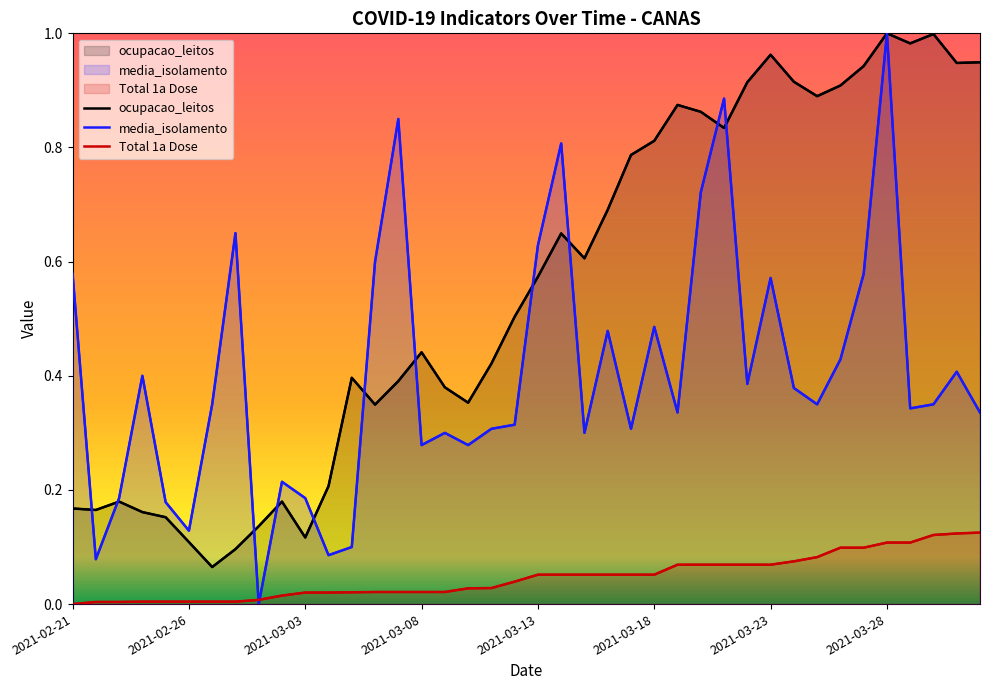

Reading left to right, transcribe all the data shown in this chart.

ocupacao_leitos: 2021-02-21=0.2	2021-02-22=0.2	2021-02-23=0.2	2021-02-24=0.2	2021-02-25=0.2	2021-02-26=0.1	2021-02-27=0.1	2021-02-28=0.1	2021-03-01=0.1	2021-03-02=0.2	2021-03-03=0.1	2021-03-04=0.2	2021-03-05=0.4	2021-03-06=0.3	2021-03-07=0.4	2021-03-08=0.4	2021-03-09=0.4	2021-03-10=0.4	2021-03-11=0.4	2021-03-12=0.5	2021-03-13=0.6	2021-03-14=0.6	2021-03-15=0.6	2021-03-16=0.7	2021-03-17=0.8	2021-03-18=0.8	2021-03-19=0.9	2021-03-20=0.9	2021-03-21=0.8	2021-03-22=0.9	2021-03-23=1.0	2021-03-24=0.9	2021-03-25=0.9	2021-03-26=0.9	2021-03-27=0.9	2021-03-28=1.0	2021-03-29=1.0	2021-03-30=1.0	2021-03-31=0.9	2021-04-01=0.9
media_isolamento: 2021-02-21=0.6	2021-02-22=0.1	2021-02-23=0.2	2021-02-24=0.4	2021-02-25=0.2	2021-02-26=0.1	2021-02-27=0.3	2021-02-28=0.7	2021-03-01=0.0	2021-03-02=0.2	2021-03-03=0.2	2021-03-04=0.1	2021-03-05=0.1	2021-03-06=0.6	2021-03-07=0.8	2021-03-08=0.3	2021-03-09=0.3	2021-03-10=0.3	2021-03-11=0.3	2021-03-12=0.3	2021-03-13=0.6	2021-03-14=0.8	2021-03-15=0.3	2021-03-16=0.5	2021-03-17=0.3	2021-03-18=0.5	2021-03-19=0.3	2021-03-20=0.7	2021-03-21=0.9	2021-03-22=0.4	2021-03-23=0.6	2021-03-24=0.4	2021-03-25=0.3	2021-03-26=0.4	2021-03-27=0.6	2021-03-28=1.0	2021-03-29=0.3	2021-03-30=0.3	2021-03-31=0.4	2021-04-01=0.3
Total 1a Dose: 2021-02-21=0.0	2021-02-22=0.0	2021-02-23=0.0	2021-02-24=0.0	2021-02-25=0.0	2021-02-26=0.0	2021-02-27=0.0	2021-02-28=0.0	2021-03-01=0.0	2021-03-02=0.0	2021-03-03=0.0	2021-03-04=0.0	2021-03-05=0.0	2021-03-06=0.0	2021-03-07=0.0	2021-03-08=0.0	2021-03-09=0.0	2021-03-10=0.0	2021-03-11=0.0	2021-03-12=0.0	2021-03-13=0.1	2021-03-14=0.1	2021-03-15=0.1	2021-03-16=0.1	2021-03-17=0.1	2021-03-18=0.1	2021-03-19=0.1	2021-03-20=0.1	2021-03-21=0.1	2021-03-22=0.1	2021-03-23=0.1	2021-03-24=0.1	2021-03-25=0.1	2021-03-26=0.1	2021-03-27=0.1	2021-03-28=0.1	2021-03-29=0.1	2021-03-30=0.1	2021-03-31=0.1	2021-04-01=0.1